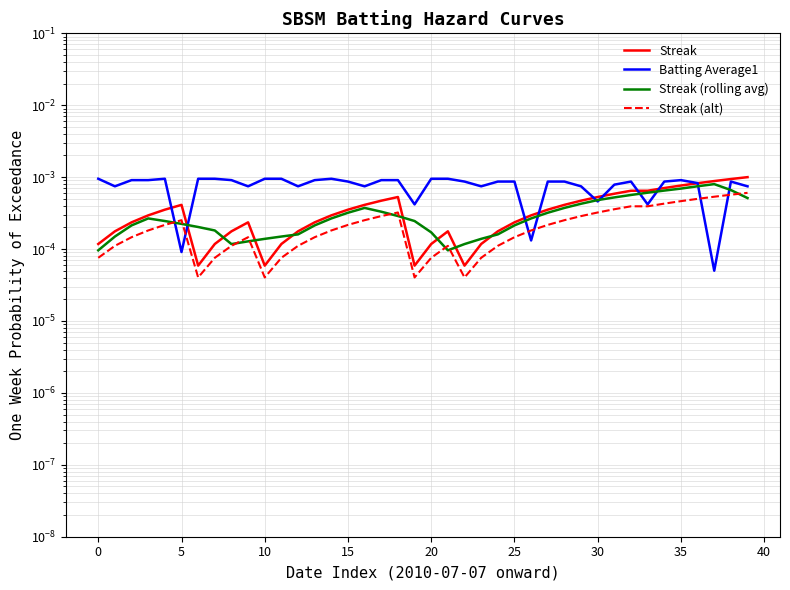

Between 35 and 17, which series saw the biggest shift?

Streak